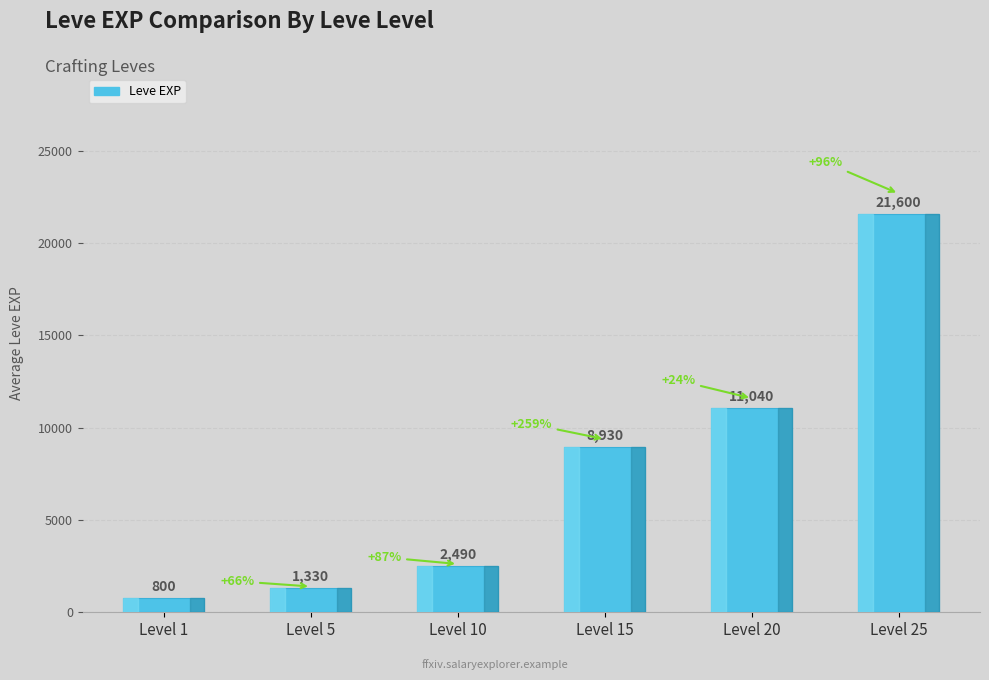

What is the value of the 5th bar from the left?

11040